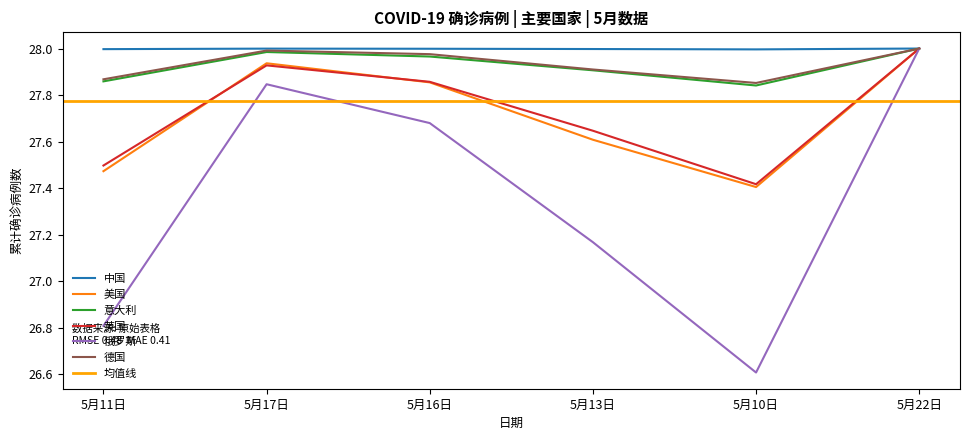

What is the value of the 德国 point at the 2nd from the left?

28.0